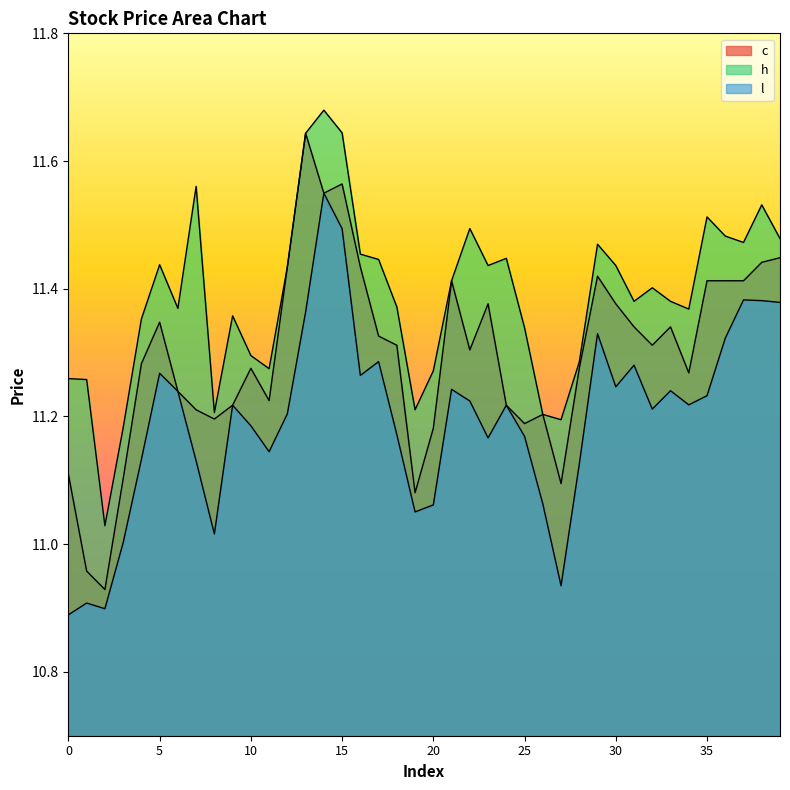

What is the lowest value of the l series?

10.9